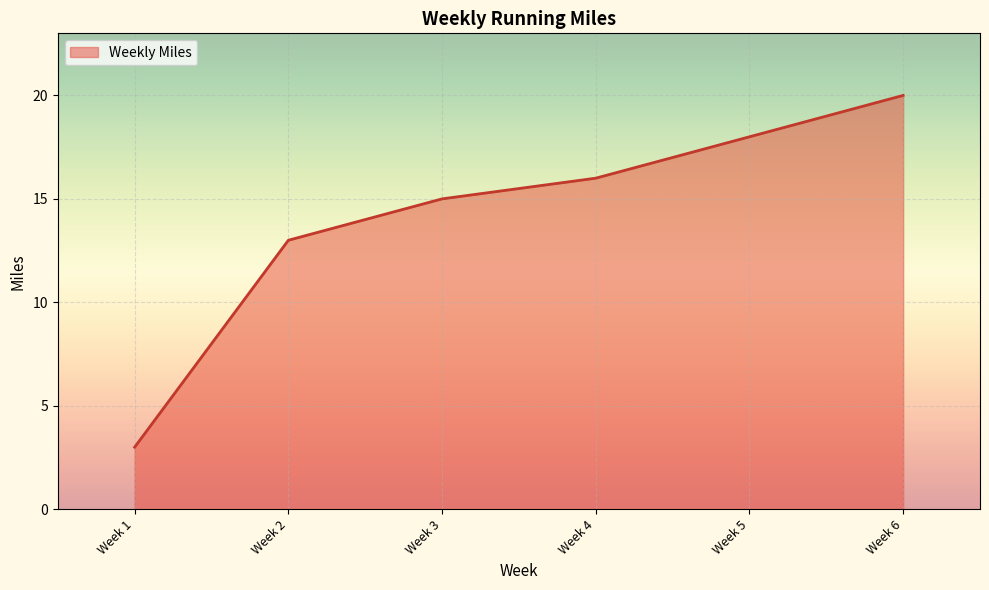

What is the greatest value displayed?

20